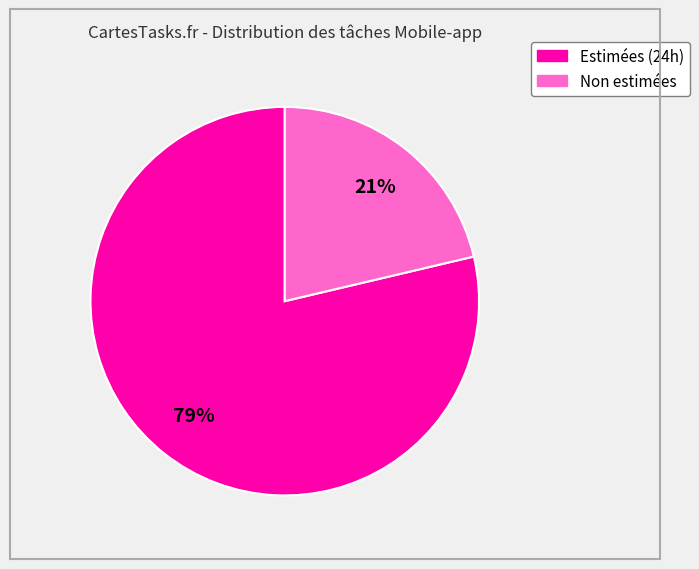

To the nearest percent, what is the average slice percentage?

50%